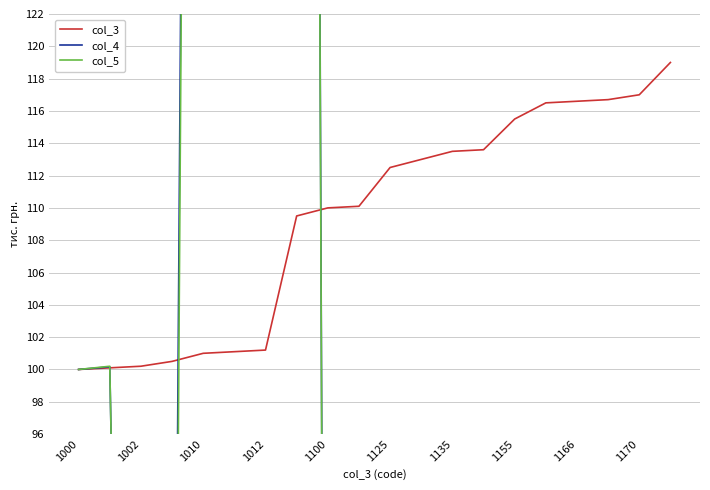

Rank the series by their maximum value, from highest to lowest.

col_5, col_4, col_3